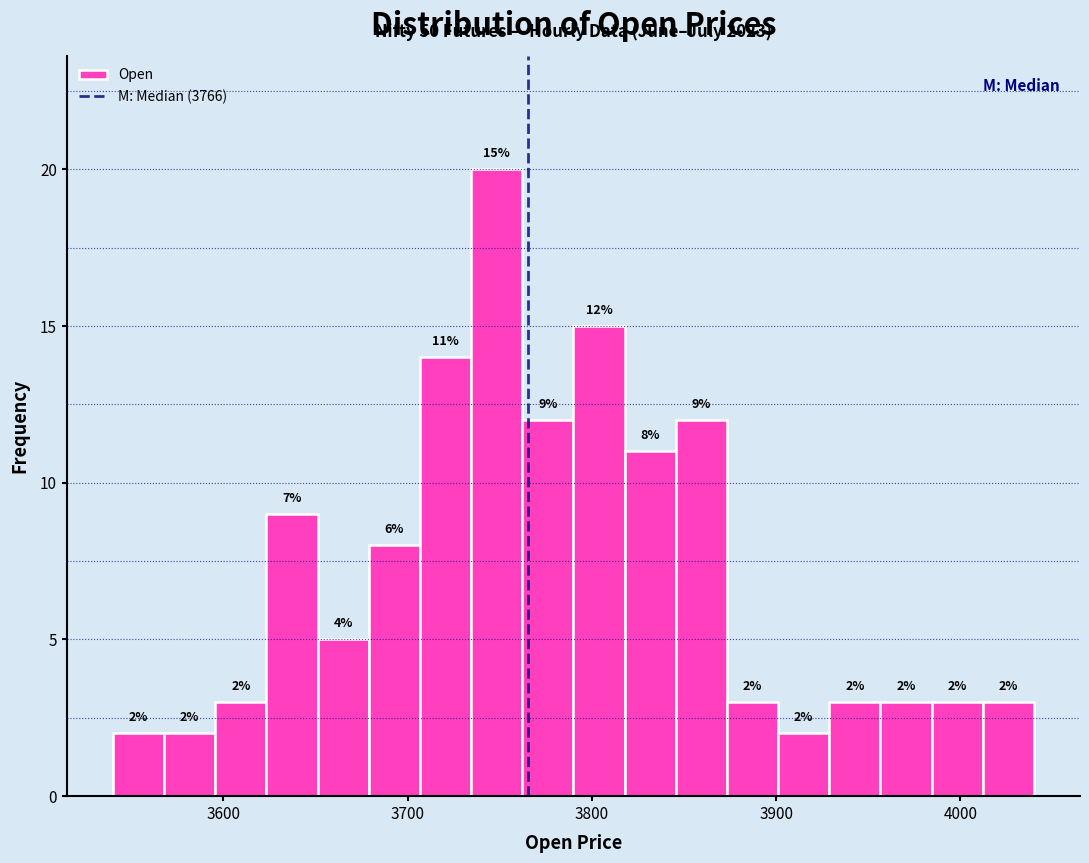

Around what value on the x-axis is the tallest bar? Give the approximate position of its centre, as read against the axis.

3750